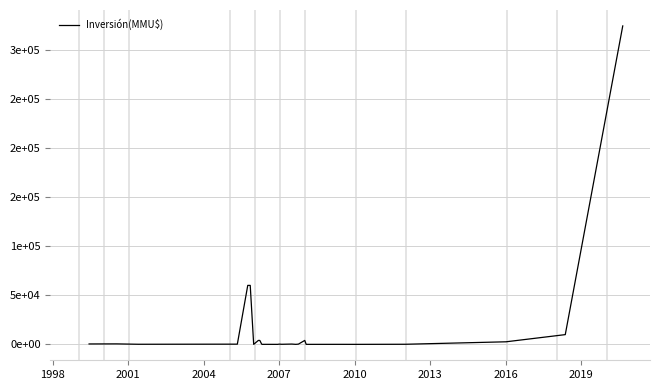

Where is the first local minimum?

2001